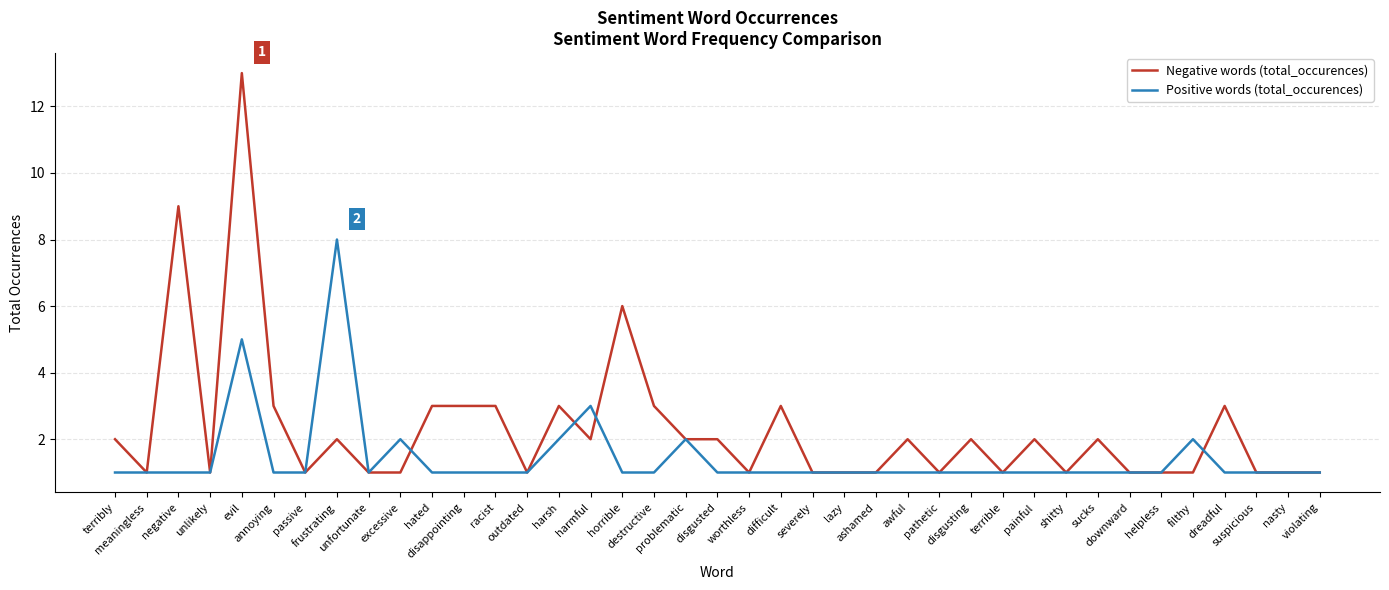

What is the greatest value displayed?

13